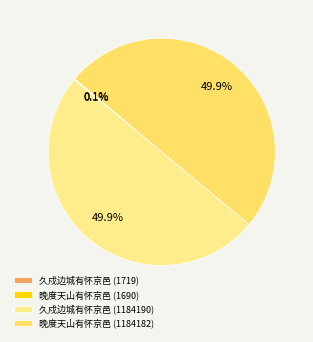

Approximately how many times larger is the value at 晚度天山有怀京邑 (1184182) compared to 晚度天山有怀京邑 (1690)?

700.7